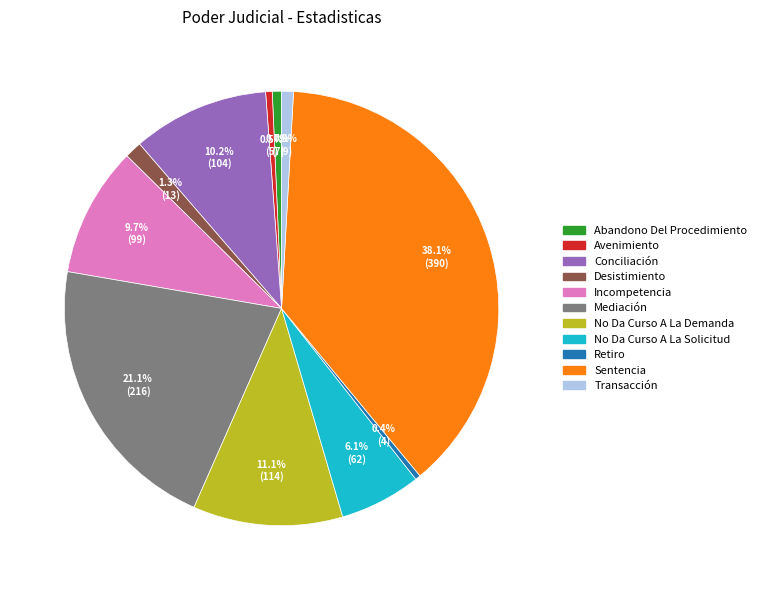

Is the sum of No Da Curso A La Solicitud and No Da Curso A La Demanda greater than half?

No